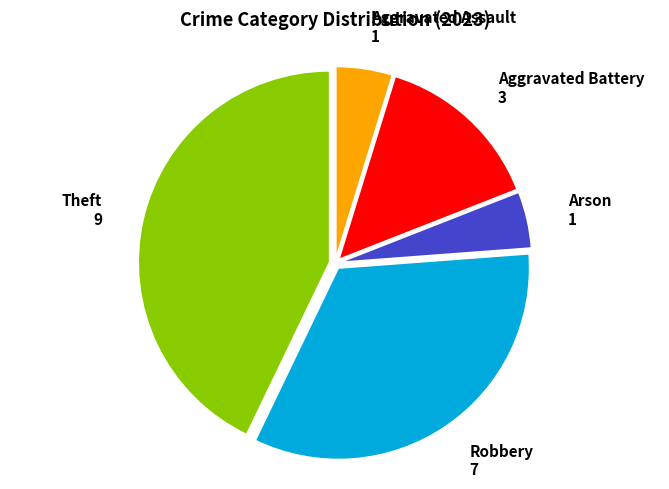

What is the largest slice in the pie chart?

Theft